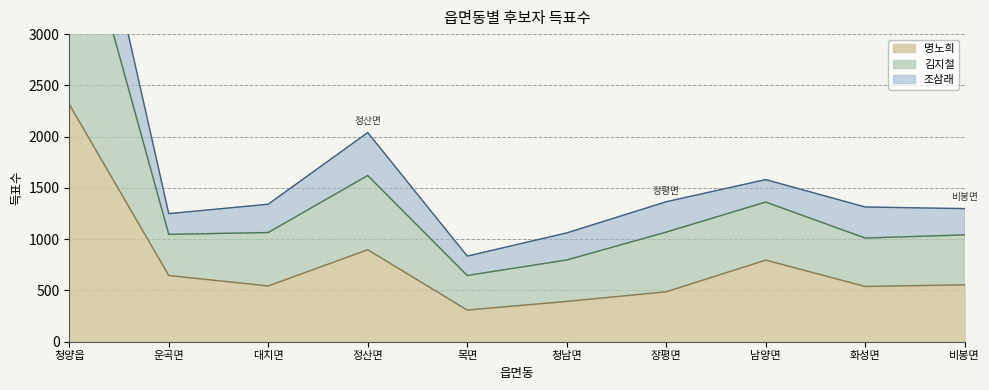

At how many categories does at least one series exceed 1786?

2